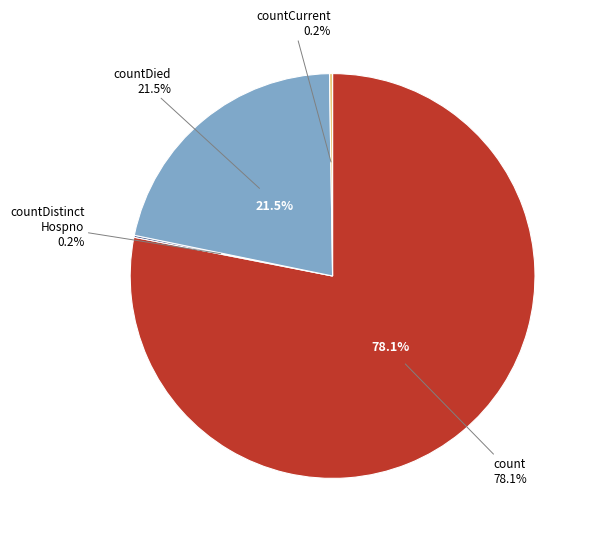

What is the largest slice in the pie chart?

count